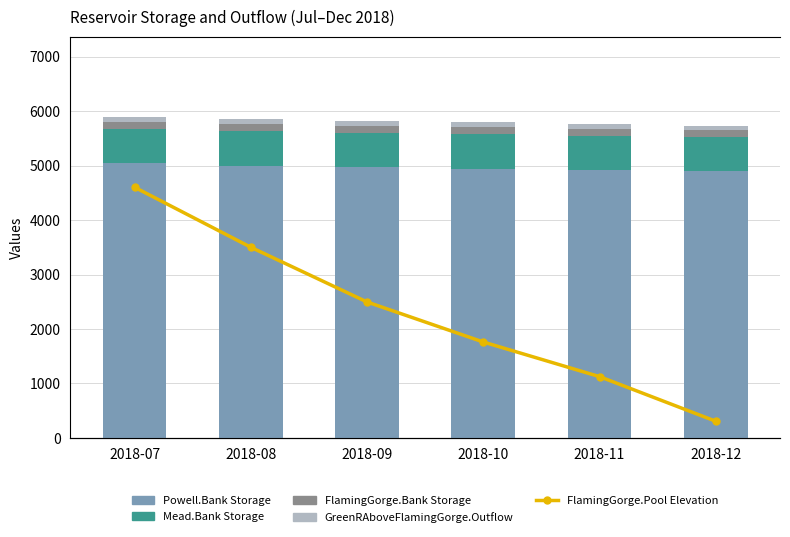

Reading right to left, what are all the values shown in this chart?

Powell.Bank Storage: 4892.8	4921.1	4943.4	4966.8	4994.6	5039.4
Mead.Bank Storage: 632.0	628.2	635.5	634.5	641.9	632.8
FlamingGorge.Bank Storage: 129.9	131.0	131.9	132.9	134.2	135.8
GreenRAboveFlamingGorge.Outflow: 76.9	85.5	86.7	82.3	81.5	84.2
FlamingGorge.Pool Elevation: 294.6	1081.0	1691.2	2396.8	3361.6	4419.1